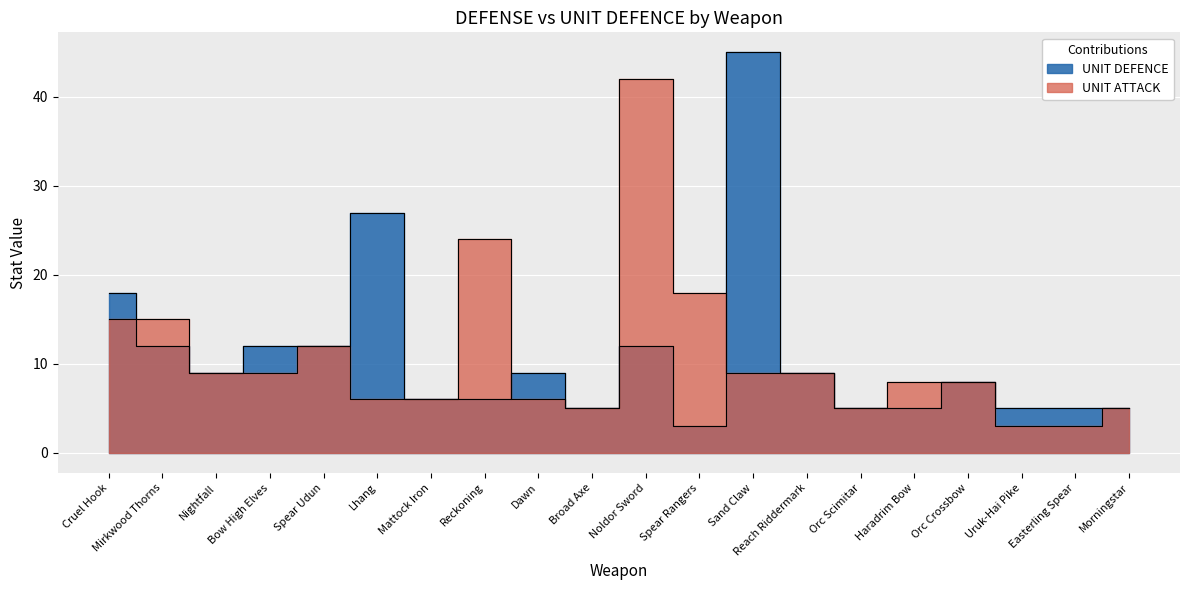

Where is the first local minimum for UNIT DEFENCE?

Nightfall